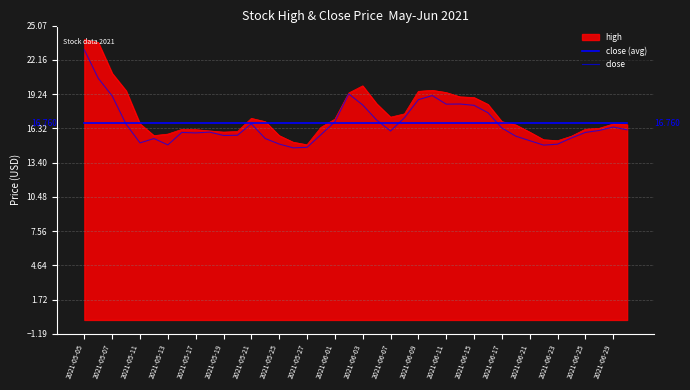

Does the chart have visible grid lines?

Yes